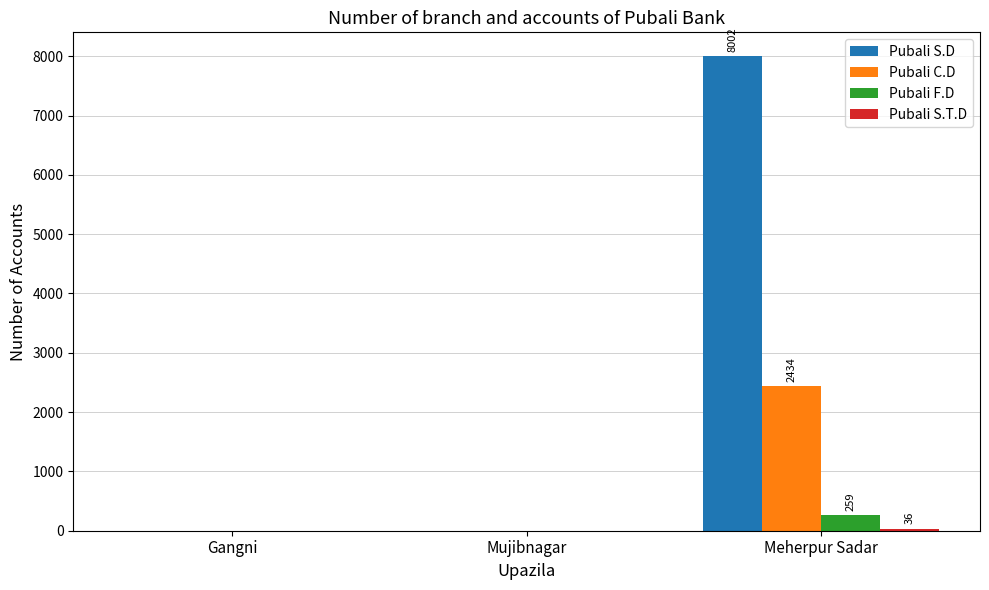

At which category is the sum across all series the highest?

Meherpur Sadar